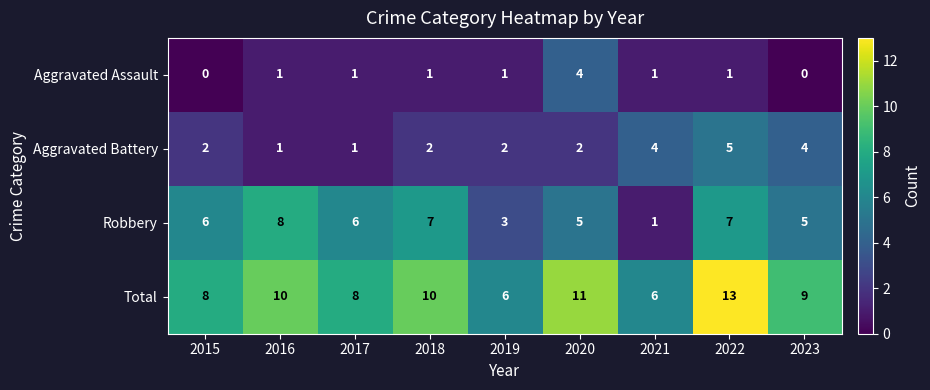

List the series in order of their peak value, highest first.

Total, Robbery, Aggravated Battery, Aggravated Assault